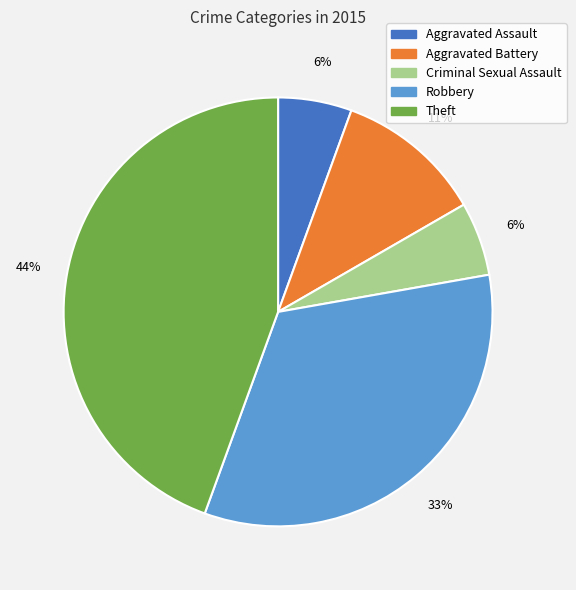

To the nearest percent, what is the combined percentage of Robbery and Aggravated Assault?

39%